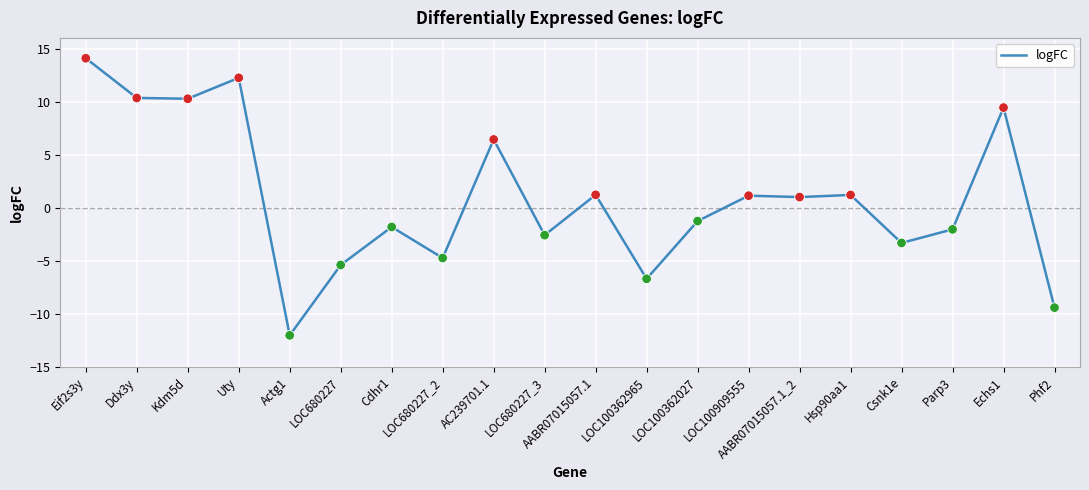

Between LOC100362027 and Echs1, which is larger?

Echs1